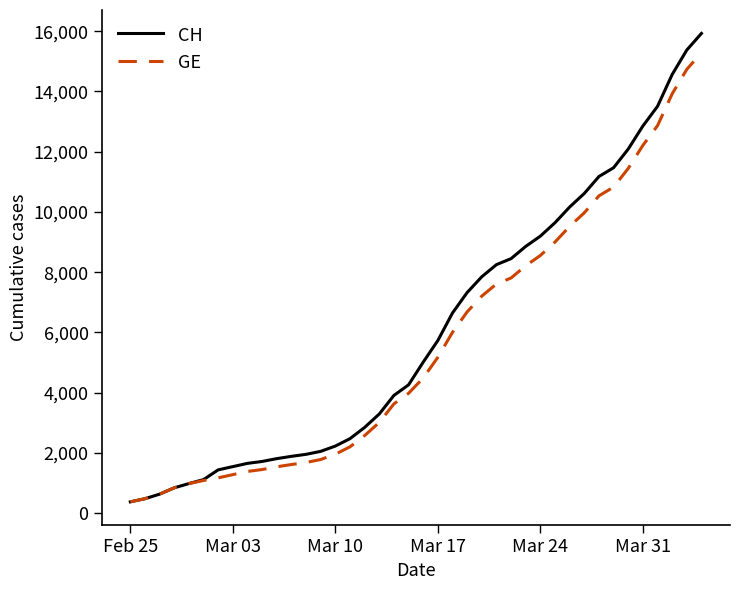

Which series has the largest range (max minus min)?

CH